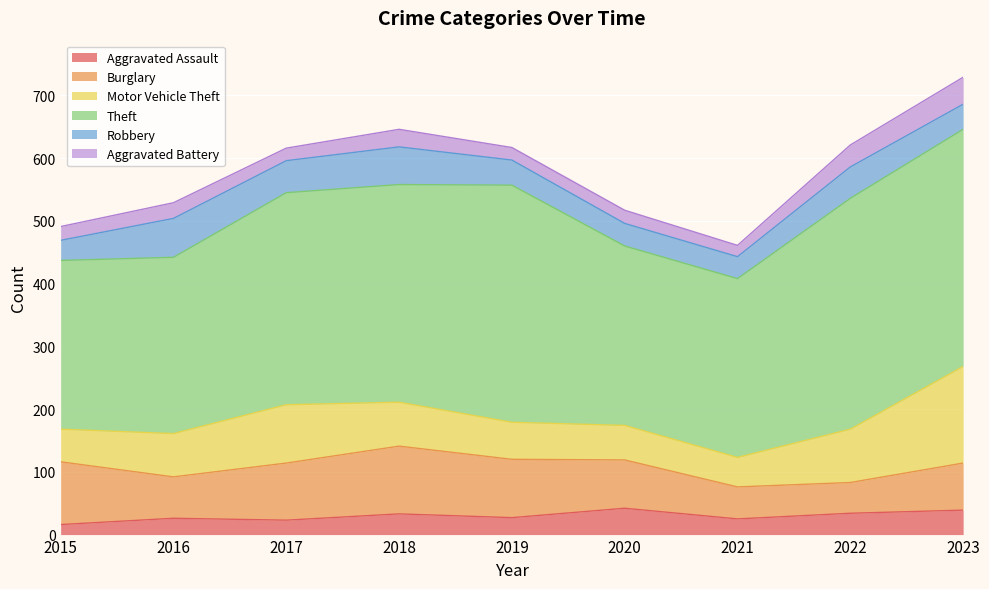

What value does the Theft series have at 2021, to the nearest 10?

280